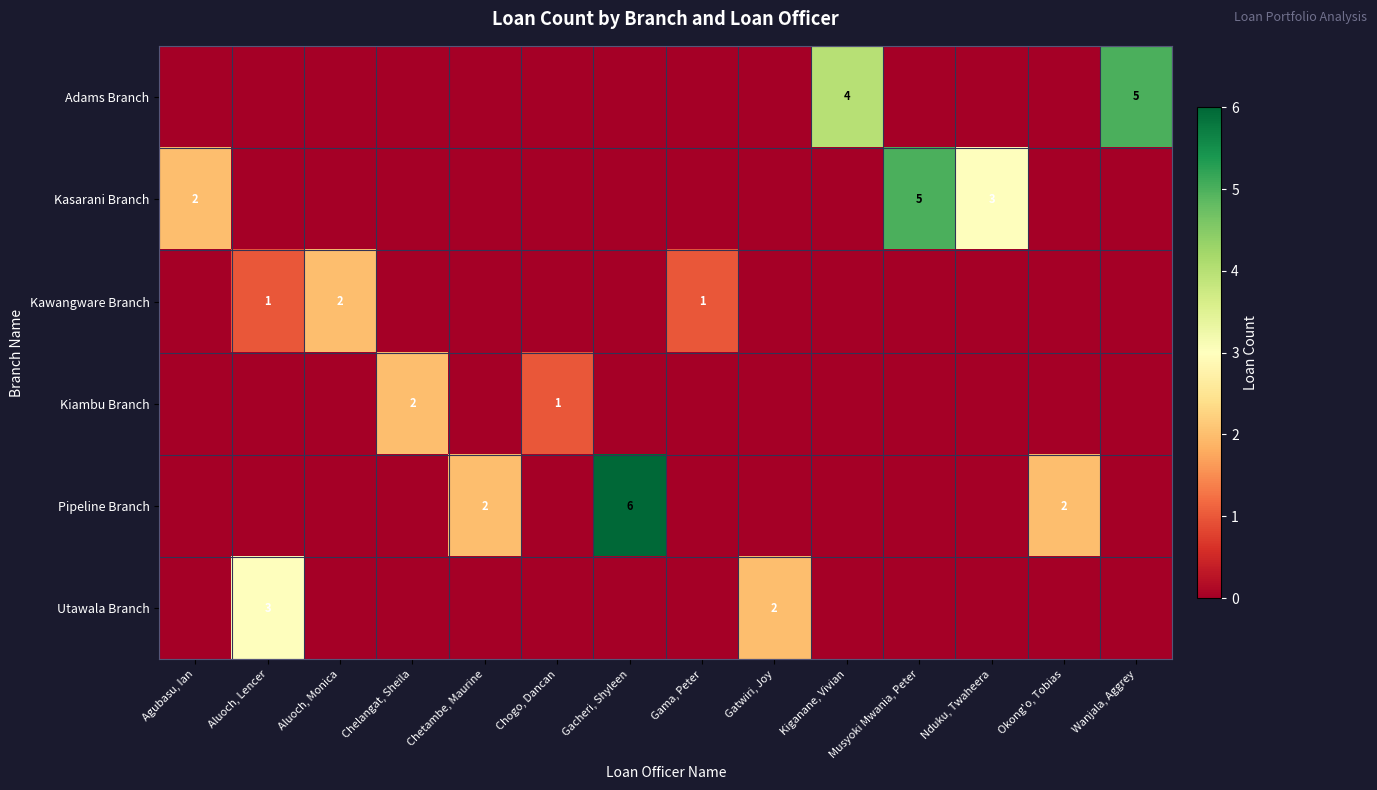

The value of Kawangware Branch at Aluoch, Monica is 2. True or false?

True